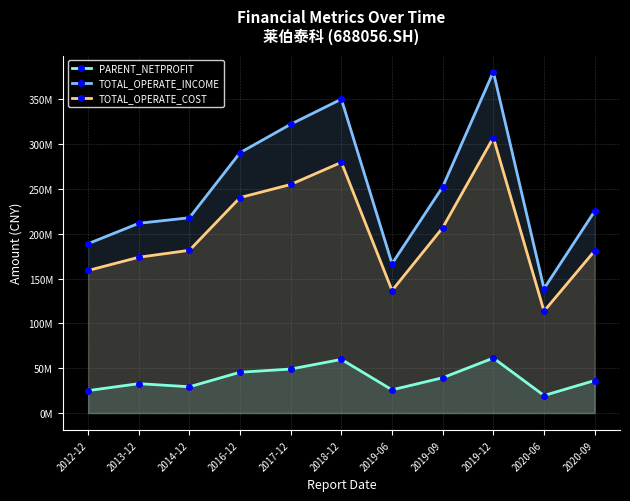

What is the label of the 3rd point from the right?

2019-12